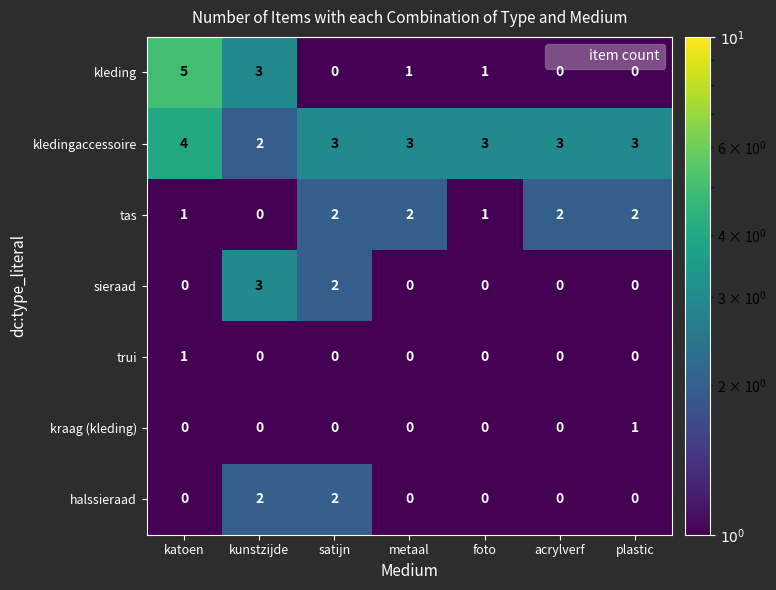

At which category is the sum across all series the highest?

katoen